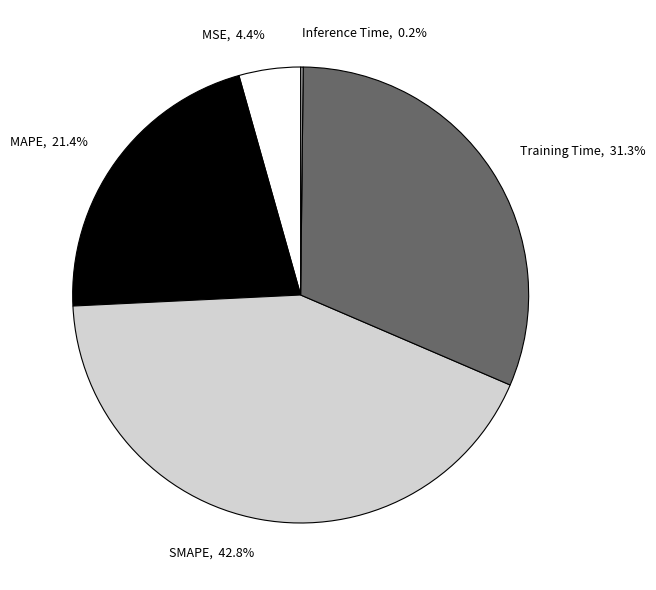

Which has a higher value, SMAPE or MAPE?

SMAPE